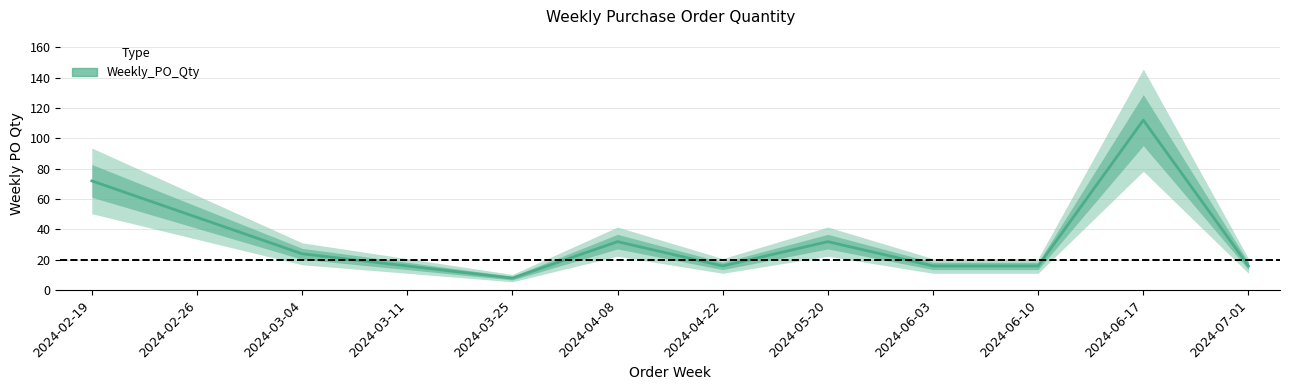

What is the approximate value at 2024-06-03, to the nearest 10?

20